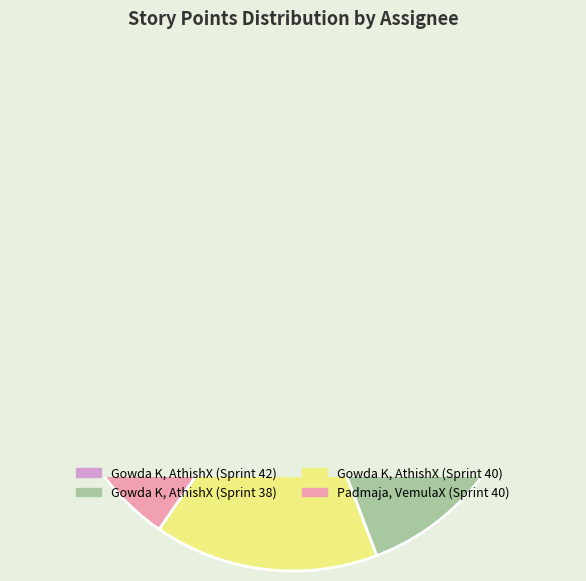

Do Gowda K, AthishX (ADAD-19707) and Padmaja, VemulaX (ADAD-21497) together represent more than half of the pie?

No